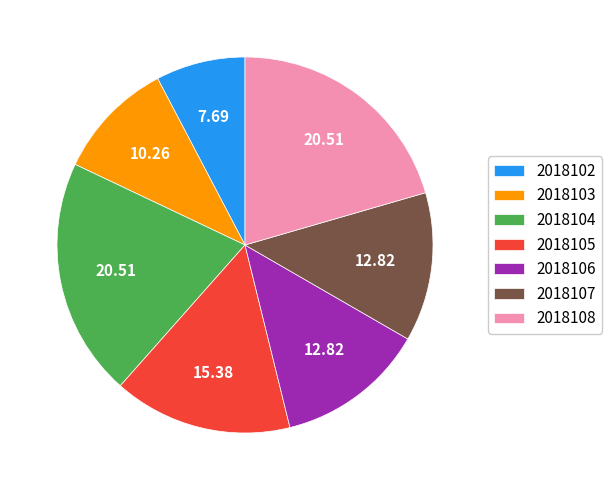

Between 2018102 and 2018105, which is larger?

2018105